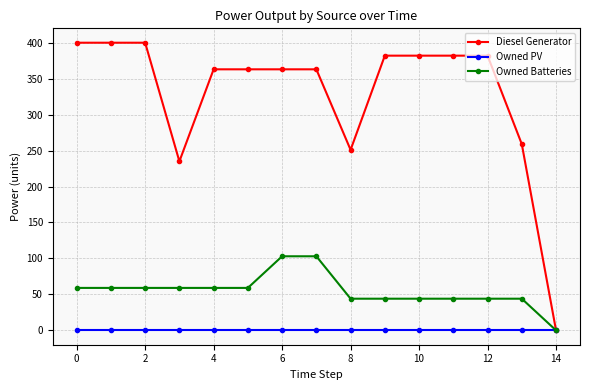

List the series in order of their overall mean, highest first.

Diesel Generator, Owned Batteries, Owned PV